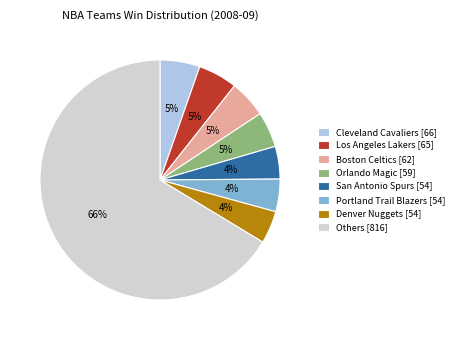

To the nearest percent, what percentage of the pie is Boston Celtics [62]?

5%